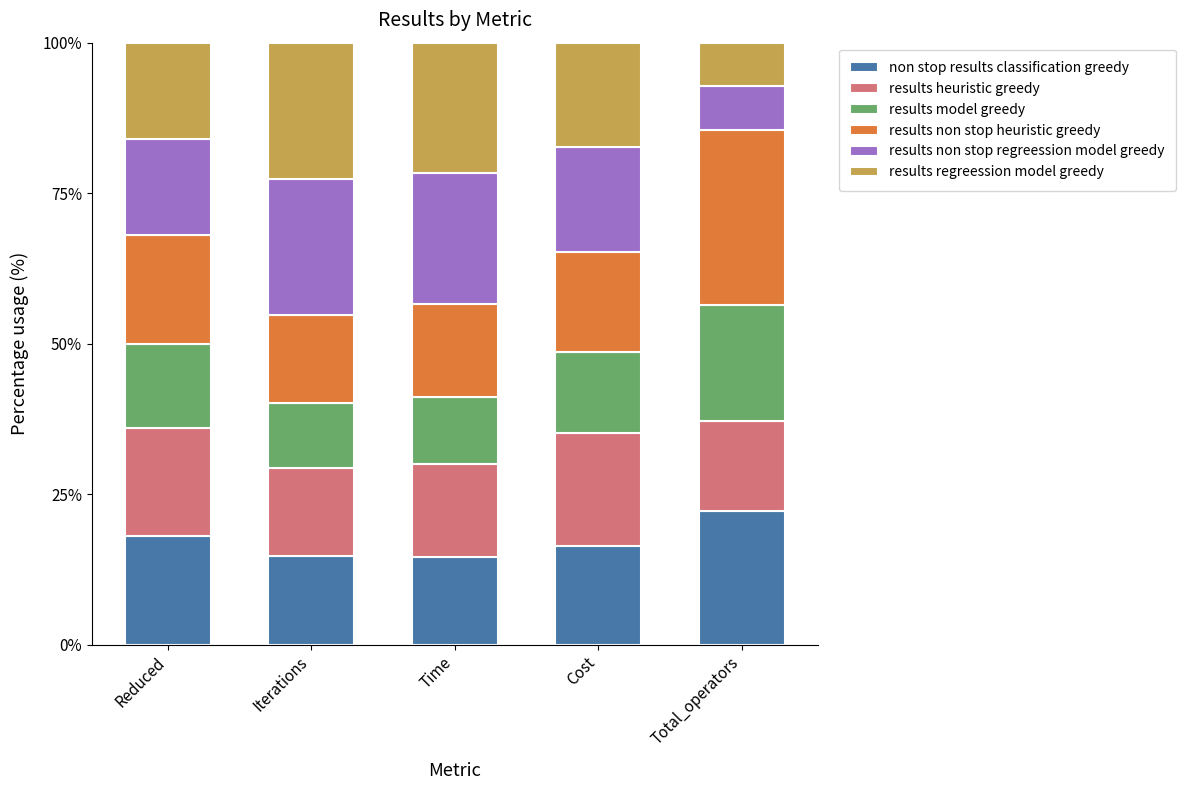

Reading left to right, transcribe the values for non stop results classification greedy.

18.0	14.7	14.7	16.5	22.2